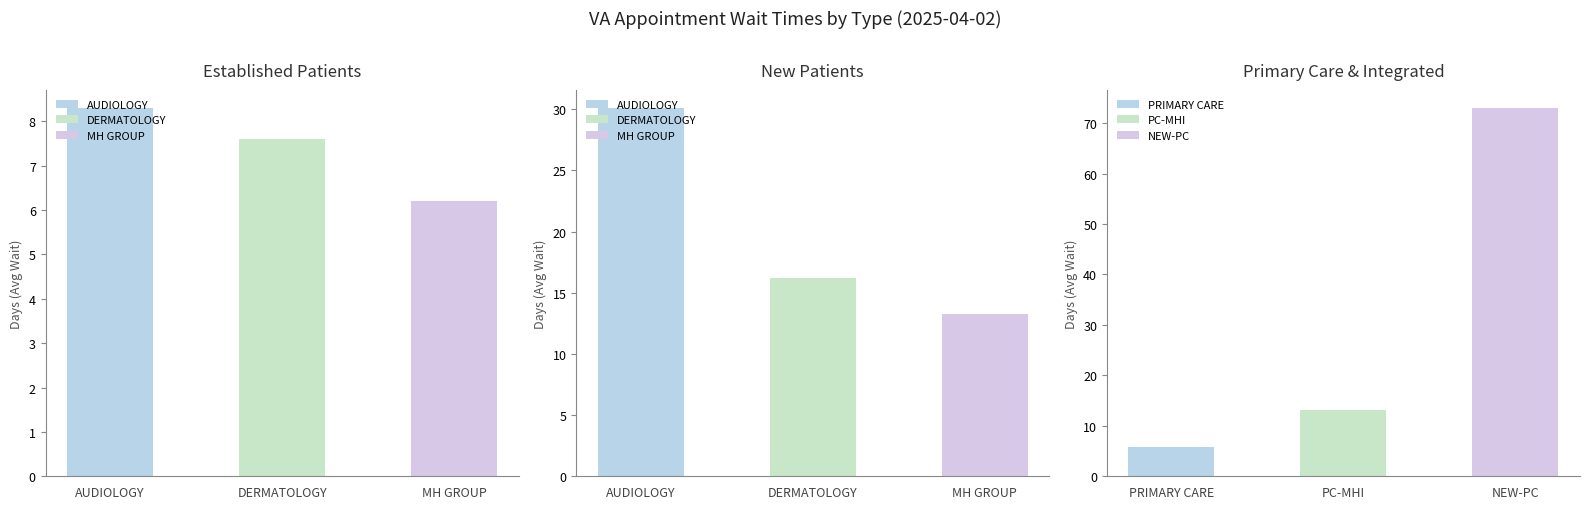

Are the bars horizontal?

No